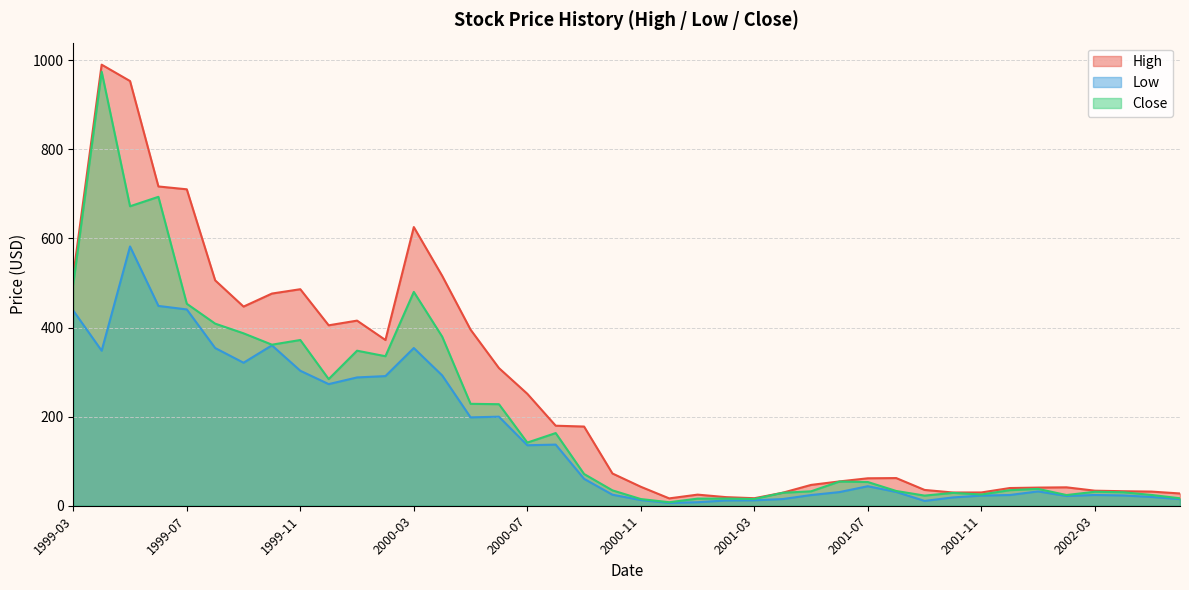

List the series in order of their overall mean, lowest first.

Low, Close, High